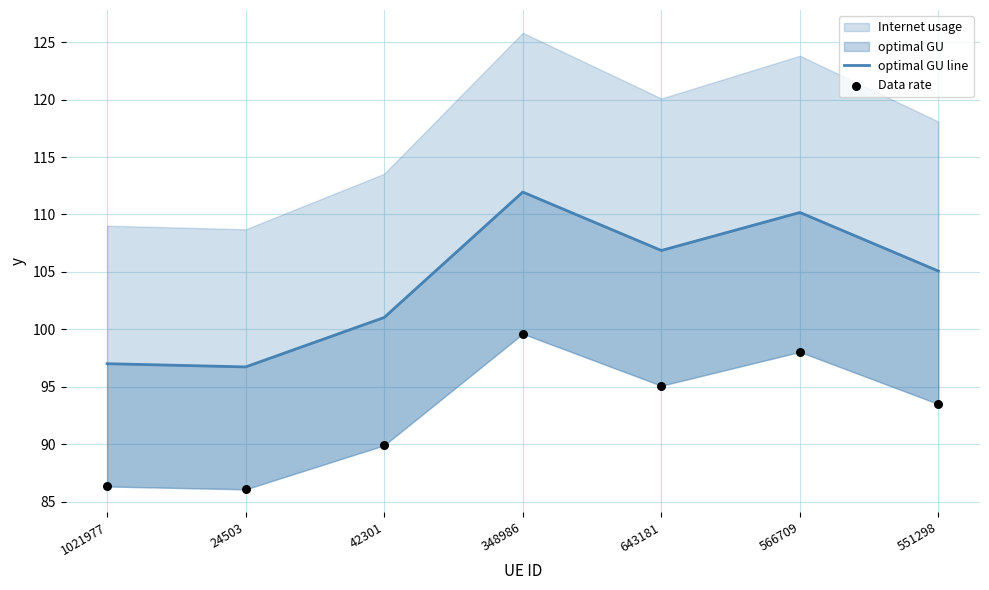

Which series has the largest total across all categories?

optimal GU line